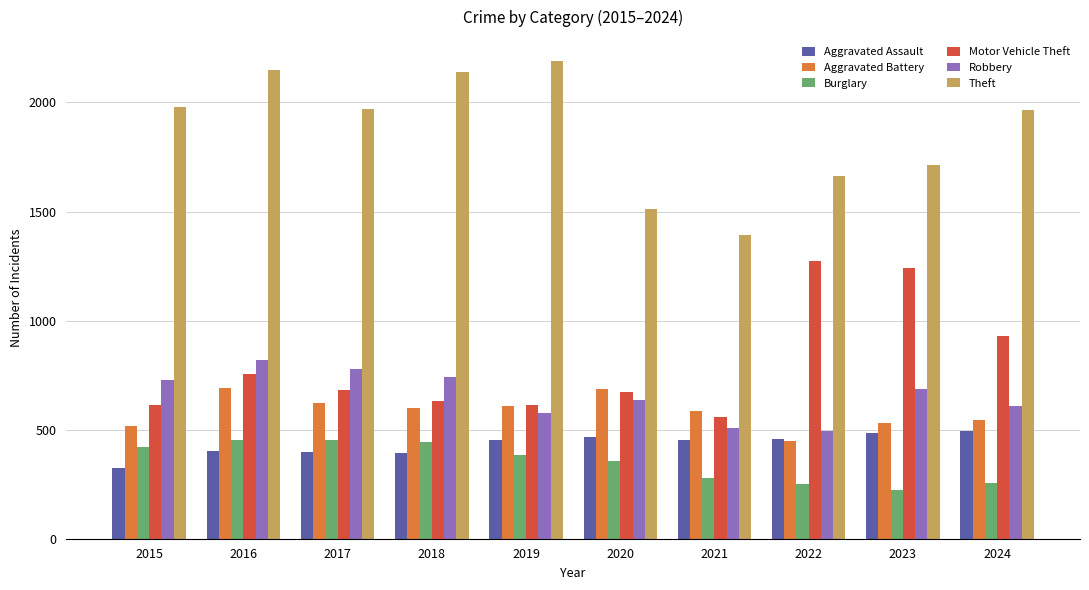

Is it true that Robbery equals 186 at 2018?

False